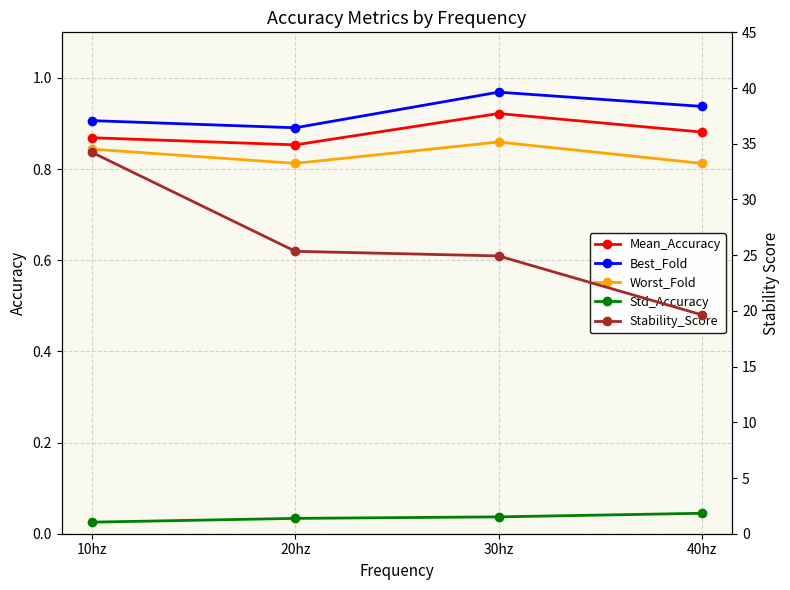

Reading left to right, extract all data points from this chart.

Mean_Accuracy: 0.9	0.9	0.9	0.9
Best_Fold: 0.9	0.9	1.0	0.9
Worst_Fold: 0.8	0.8	0.9	0.8
Std_Accuracy: 0.0	0.0	0.0	0.0
Stability_Score: 34.2	25.3	24.9	19.6